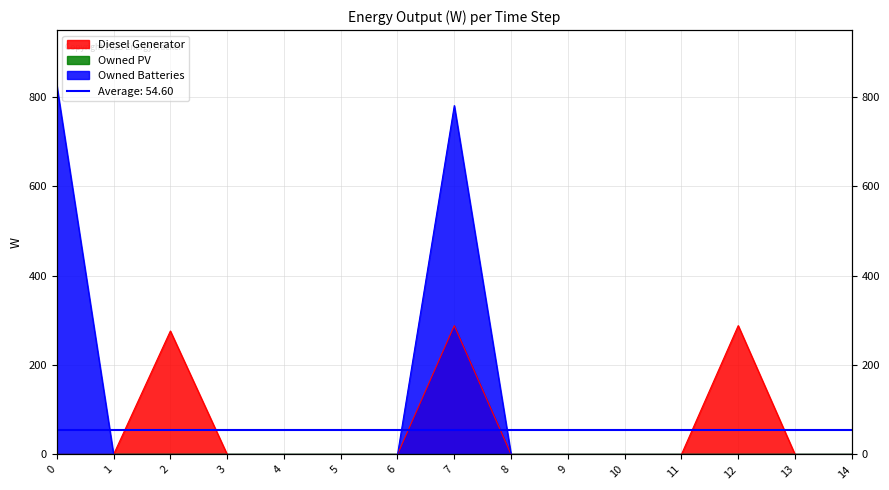

How many intersections are there between Diesel Generator and Owned Batteries?

1